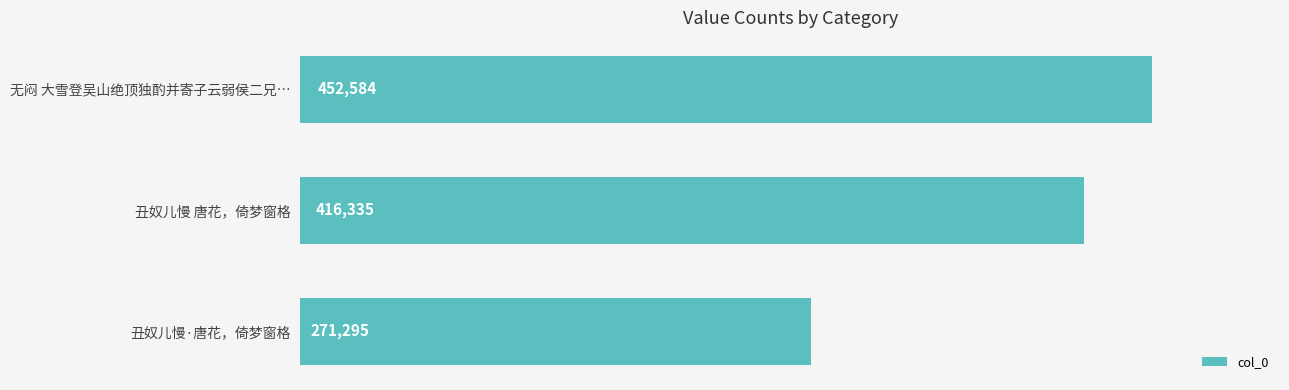

Count the number of categories in the chart.

3